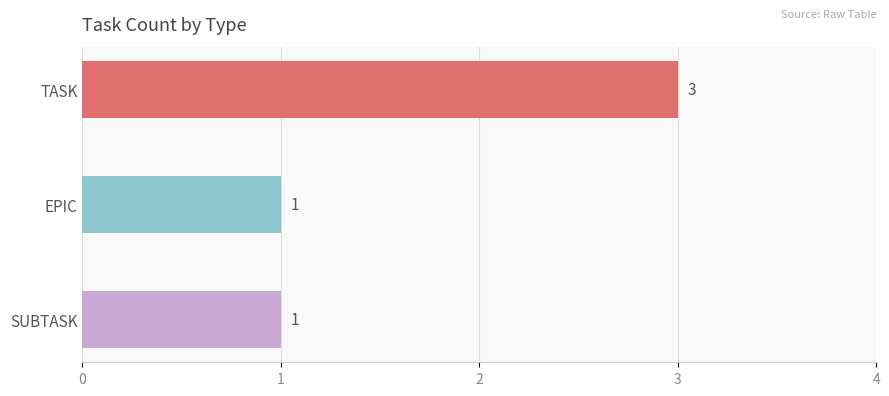

What is the approximate value at EPIC?

1